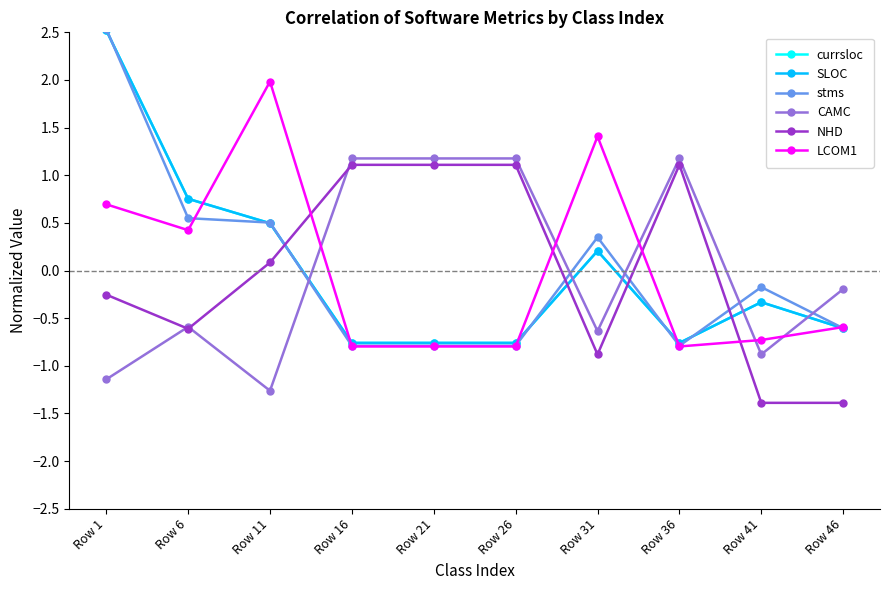

Does the chart have visible grid lines?

No